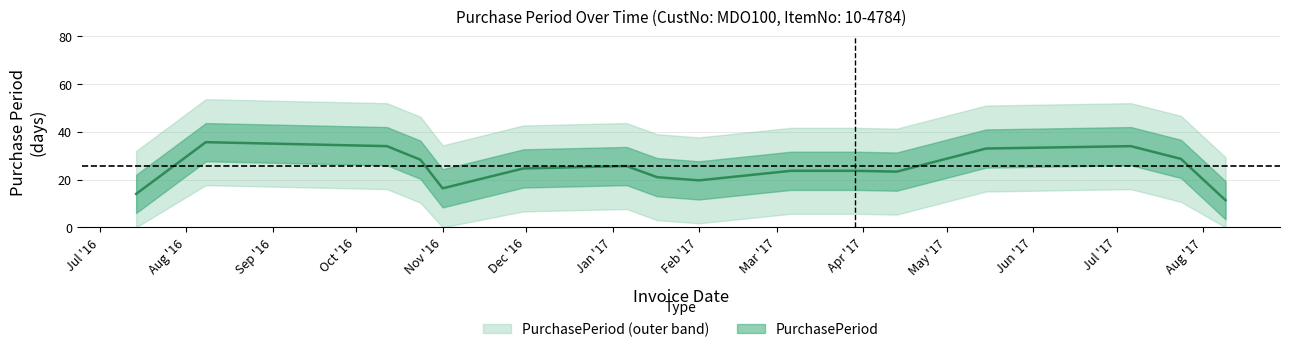

Where does the data first go above 23?

2016-08-08